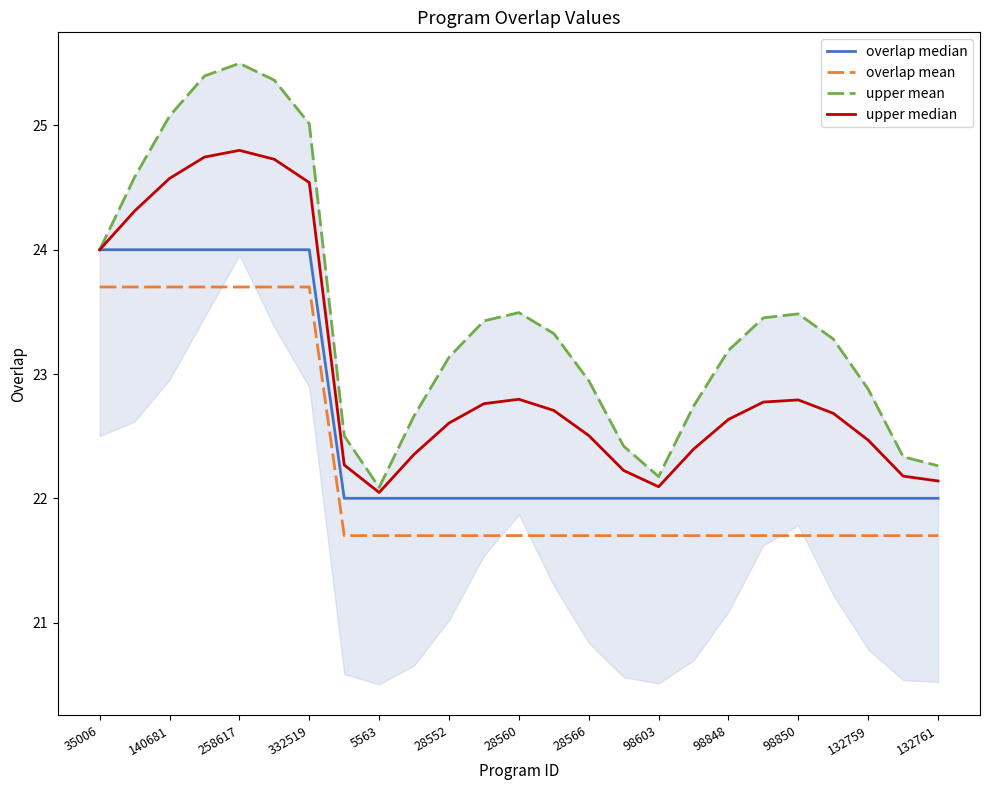

True or false: overlap mean and upper median cross at least once.

False